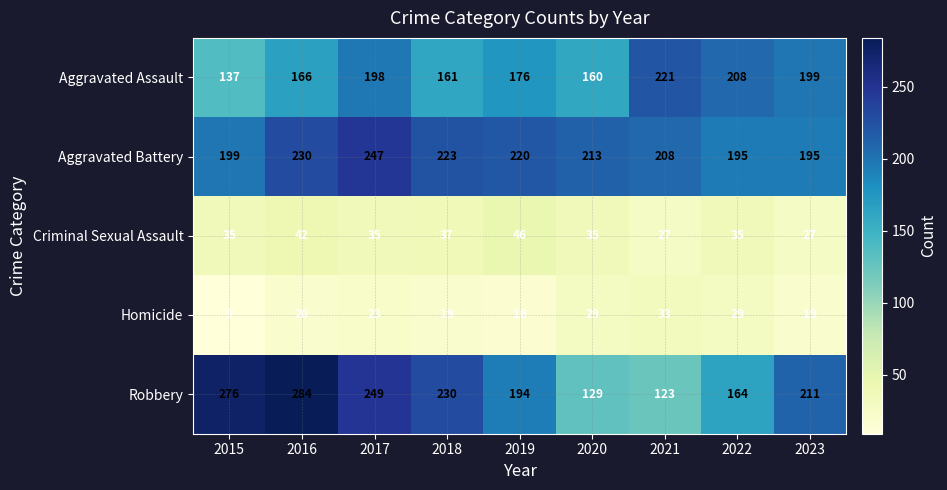

What is the total value across all series at 2021?

612